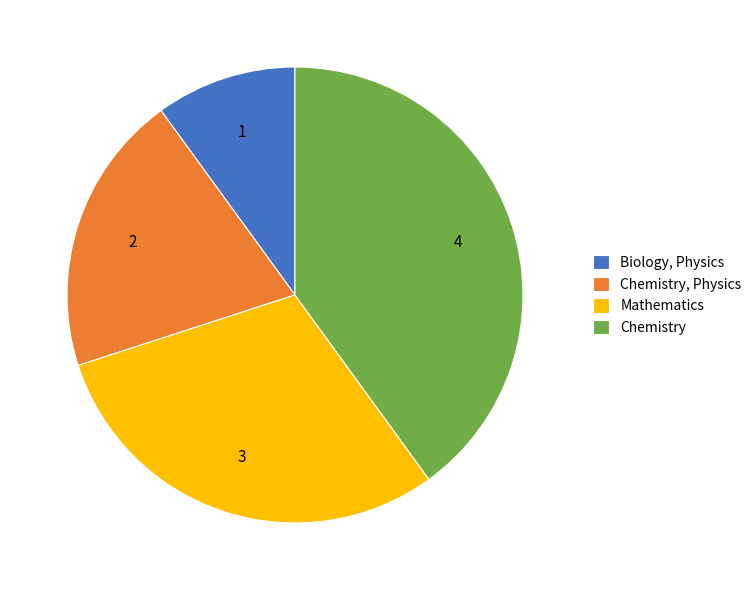

Does any single category account for the majority?

No